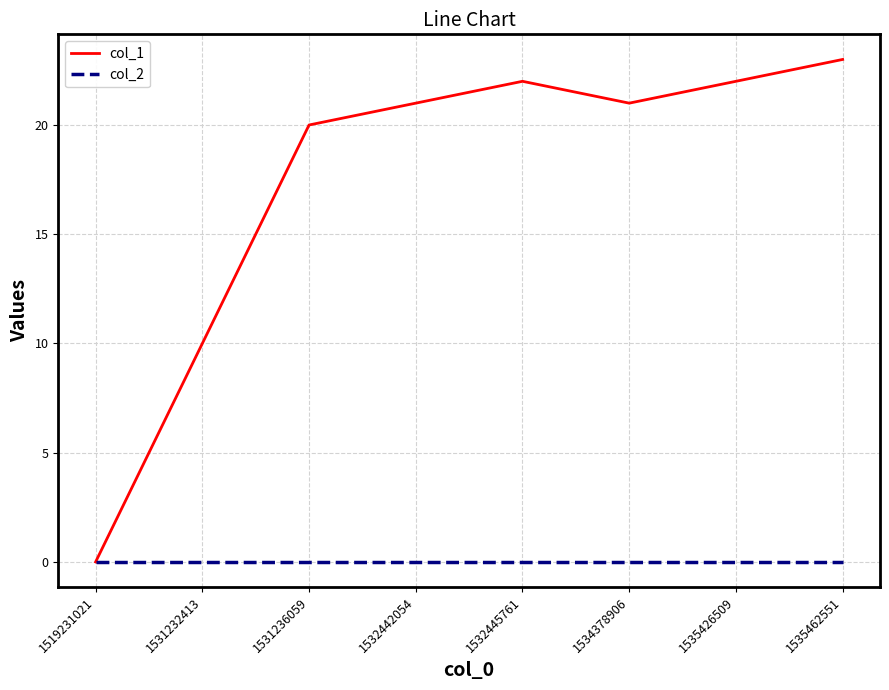

Reading left to right, what are all the values shown in this chart?

col_1: 1519231021=0	1531232413=10	1531236059=20	1532442054=21	1532445761=22	1534378906=21	1535426509=22	1535462551=23
col_2: 1519231021=0	1531232413=0	1531236059=0	1532442054=0	1532445761=0	1534378906=0	1535426509=0	1535462551=0